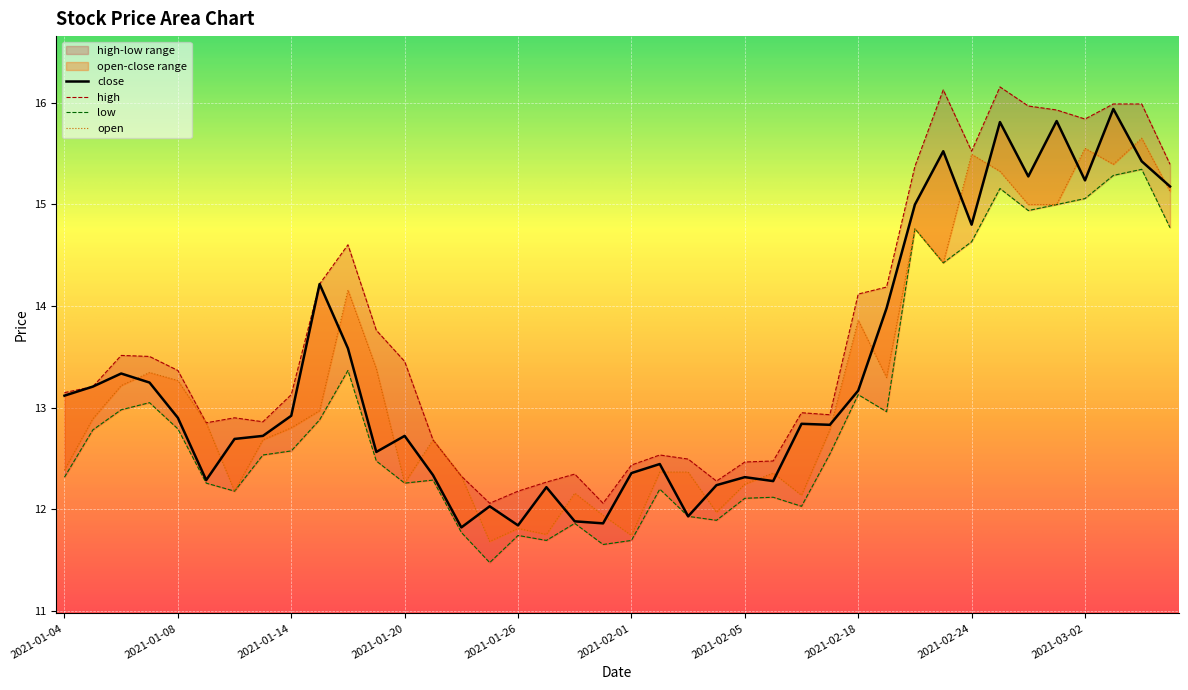

Is the value of close at 2021-01-12 greater than the value of high at 2021-01-26?

Yes